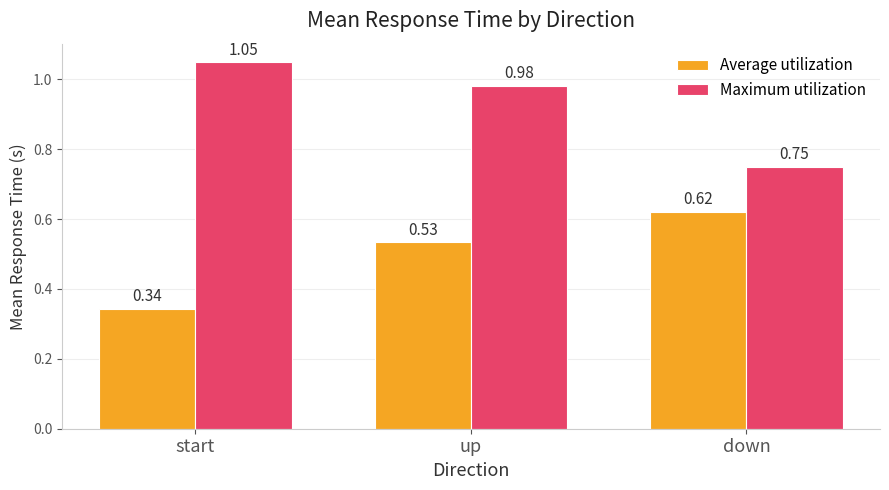

At which category is the sum across all series the highest?

up